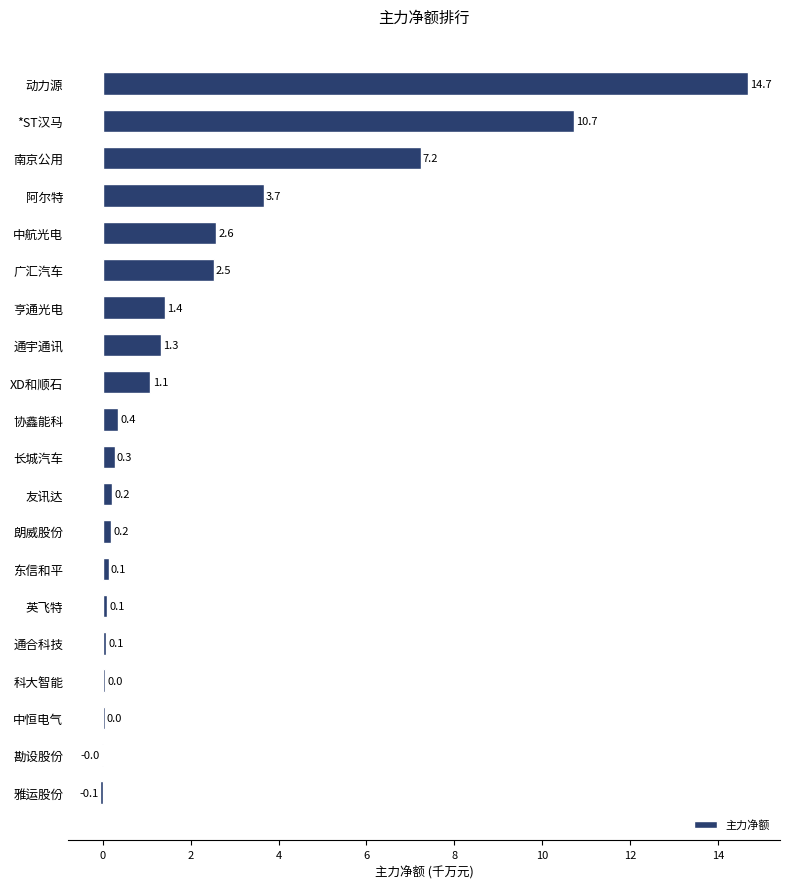

Count the number of data series in this chart.

1